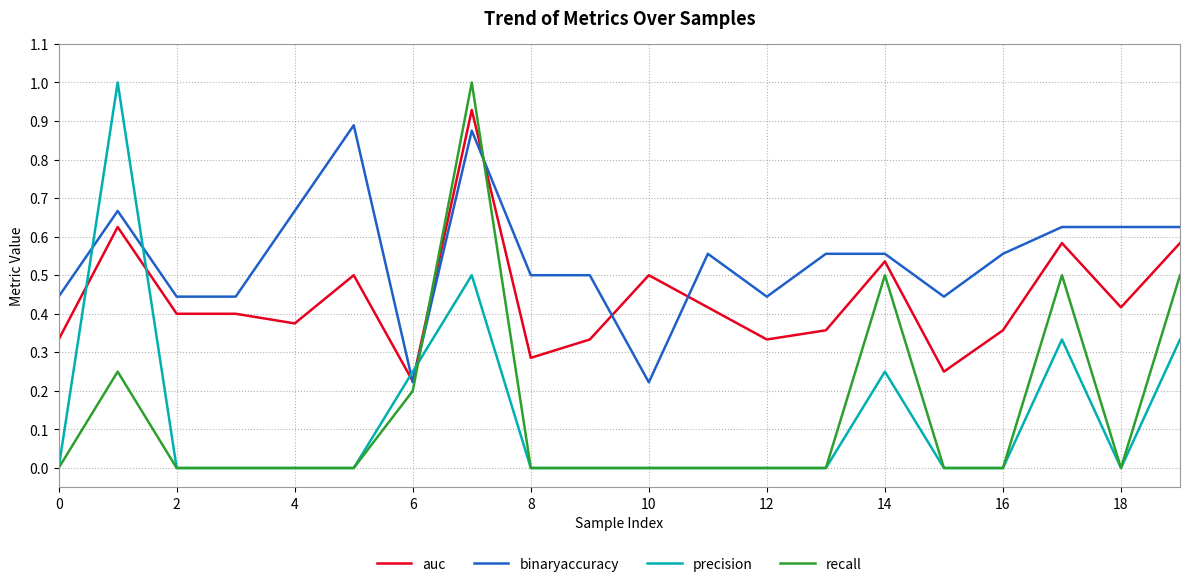

True or false: binaryaccuracy and precision intersect in this chart.

True